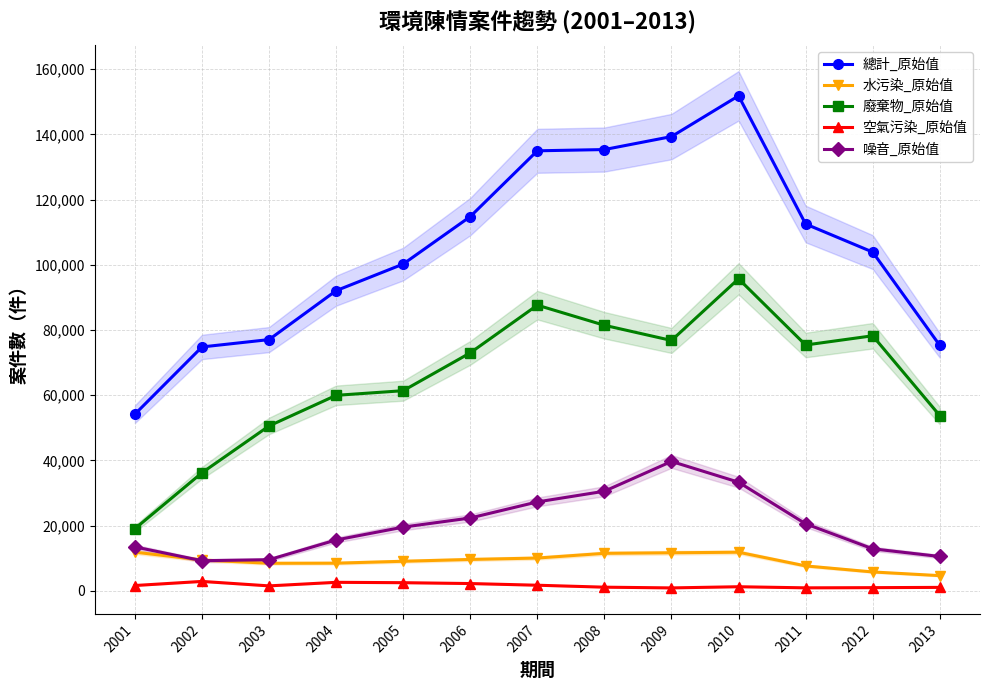

How many interior local valleys does the 空氣污染_原始值 series have?

3